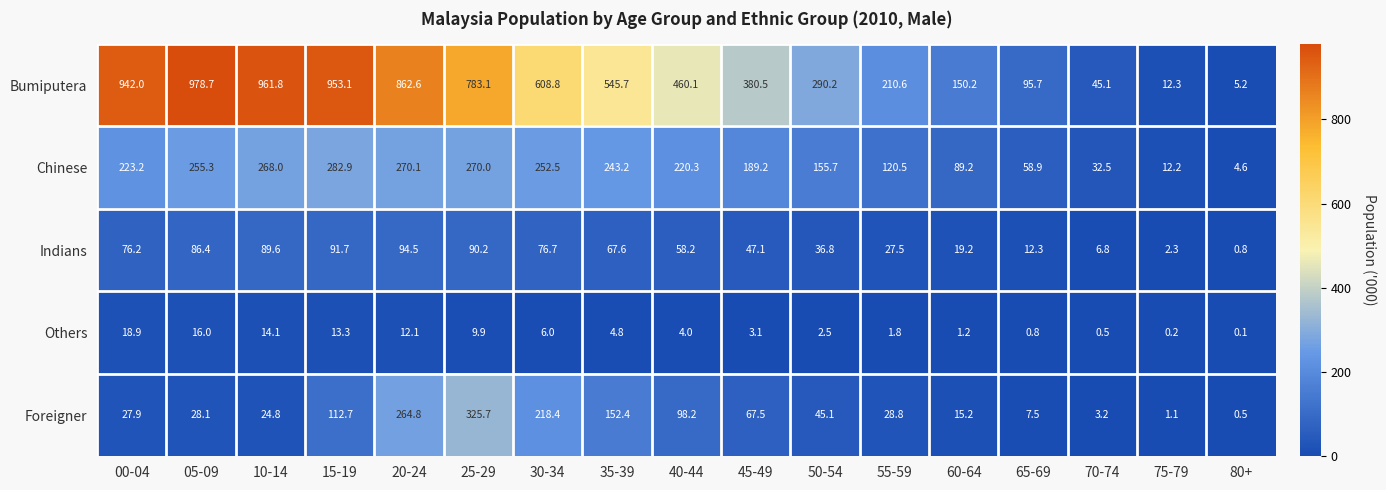

Between 10-14 and 15-19, which series saw the biggest shift?

Foreigner